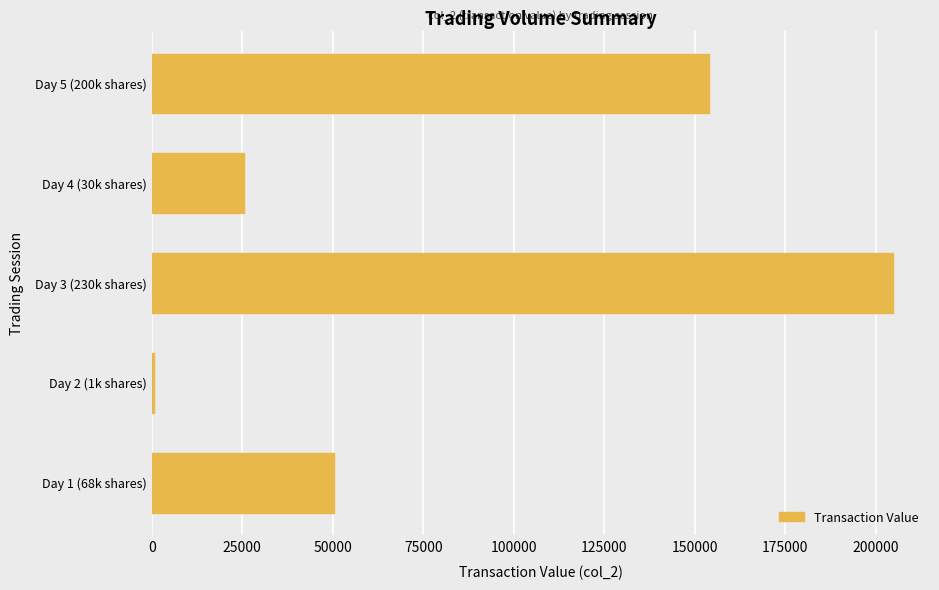

What is the maximum value shown in the chart?

204700